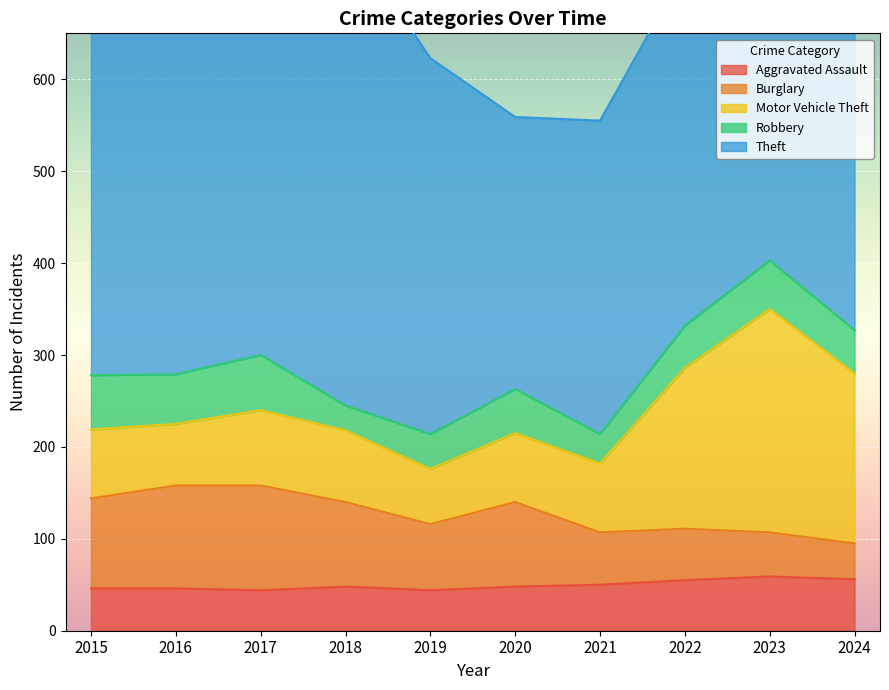

What is the lowest value of the Motor Vehicle Theft series?

60